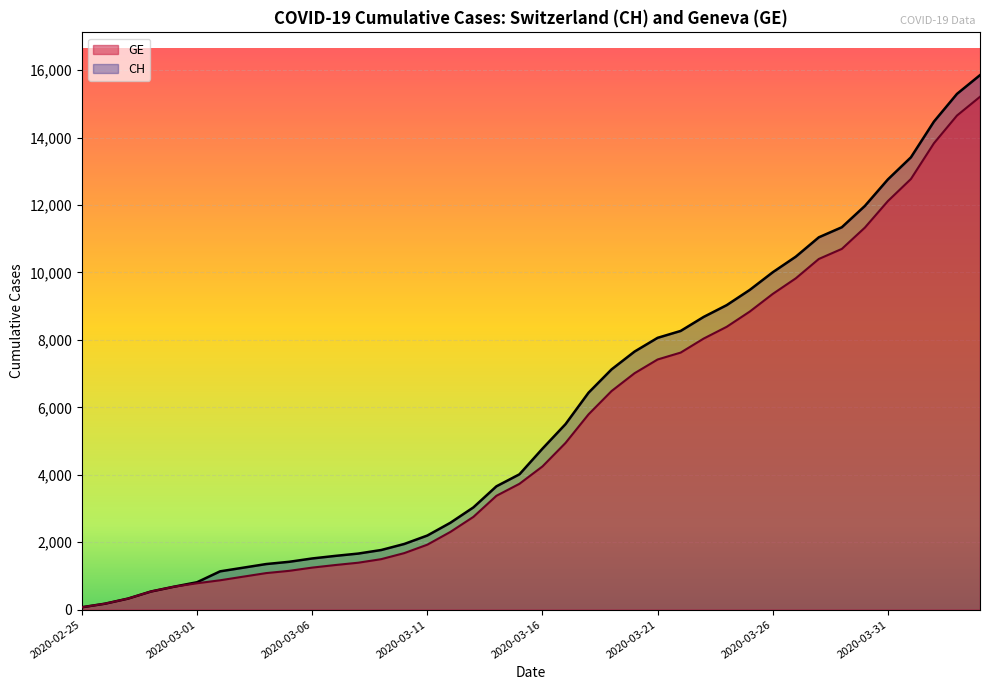

What is the maximum value shown in the chart?

15850